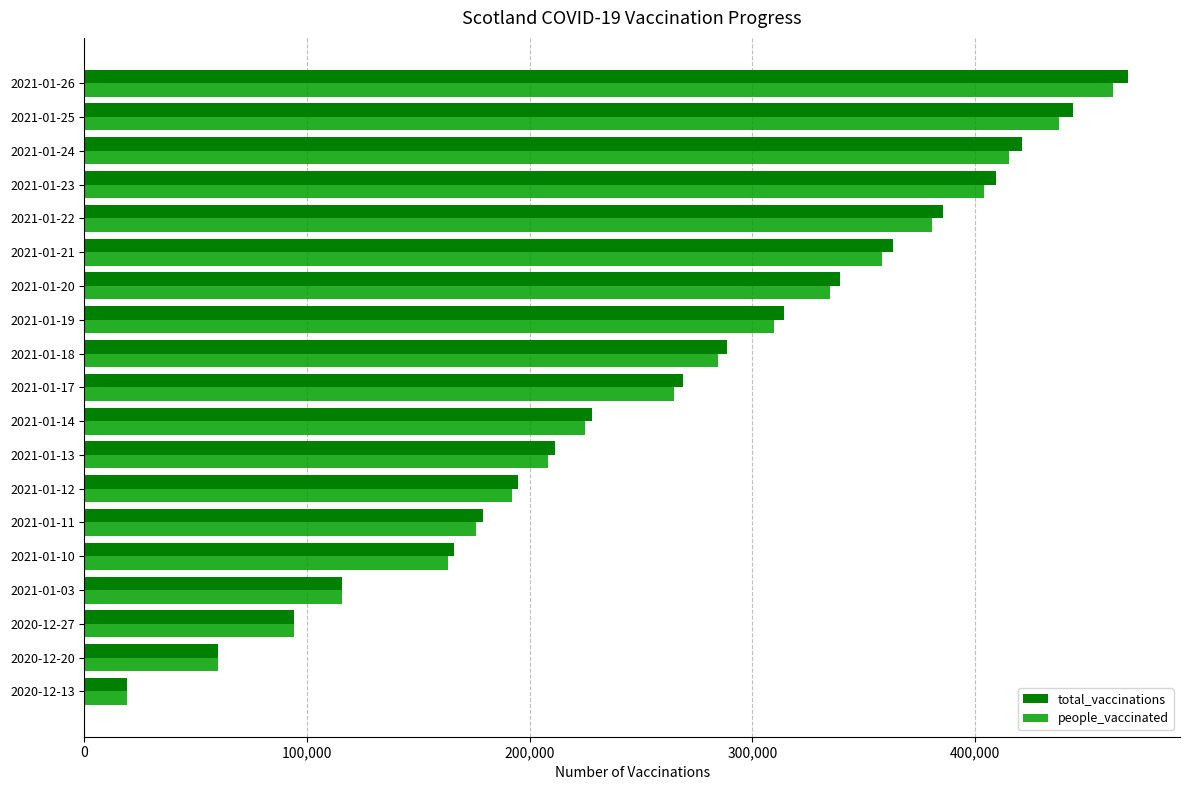

Which series has the largest total across all categories?

total_vaccinations